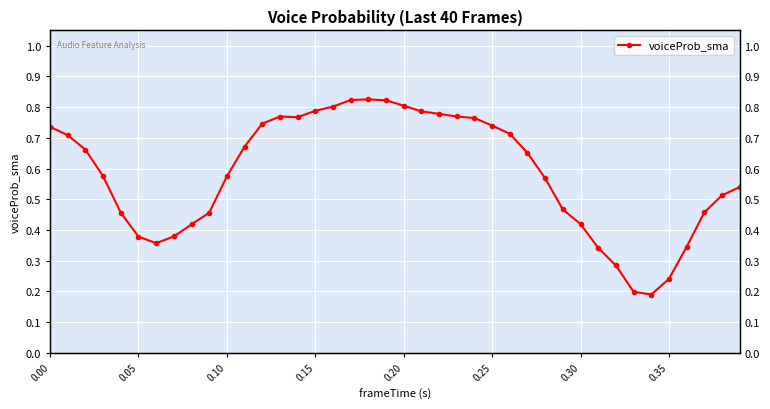

What is the maximum value shown in the chart?

0.8